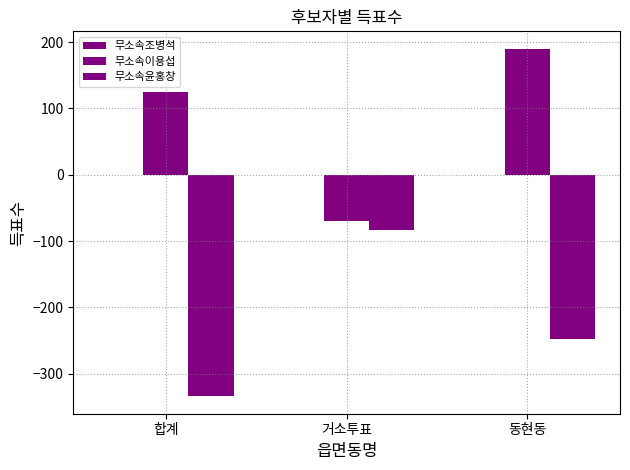

What is the total value across all series at 거소투표?

-153